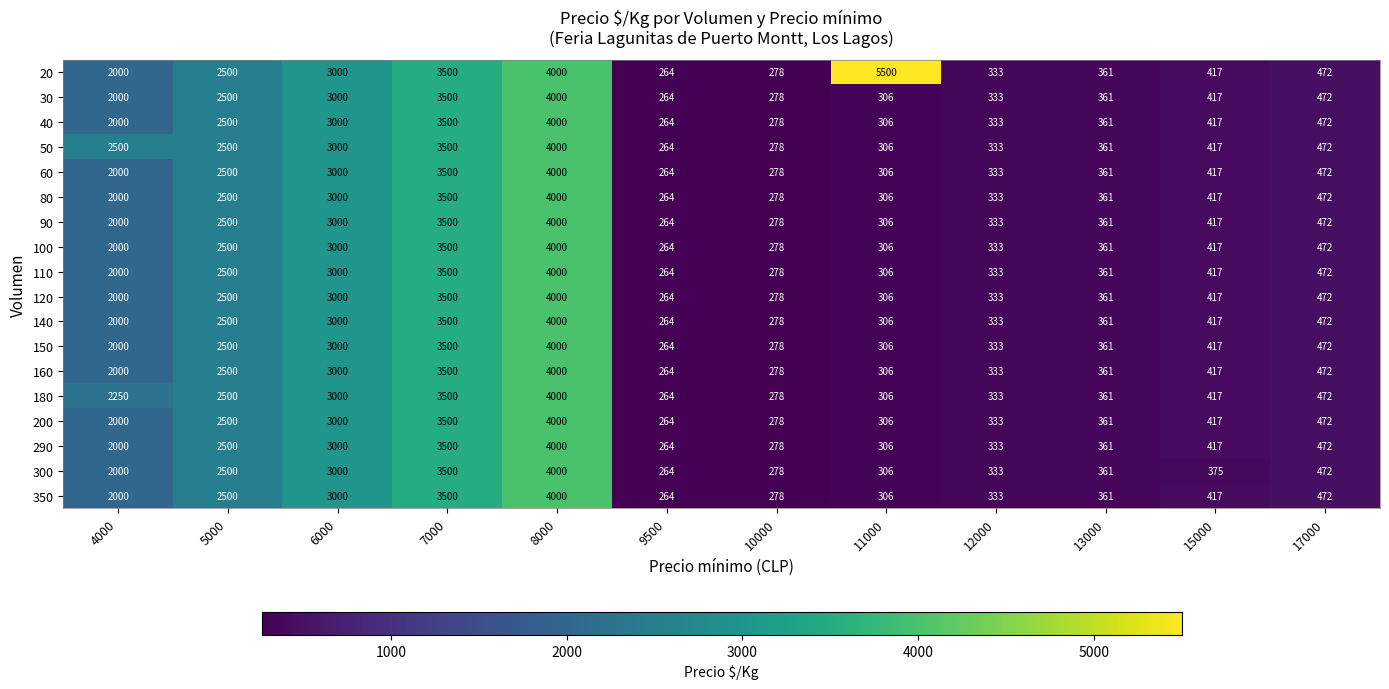

Count the number of data series in this chart.

18